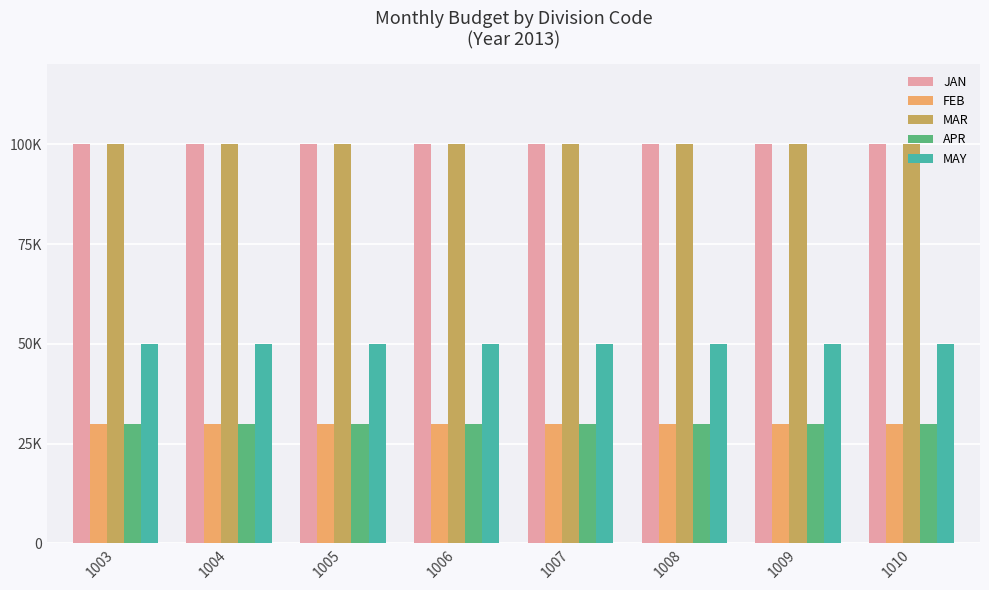

Does the chart contain stacked bars?

No